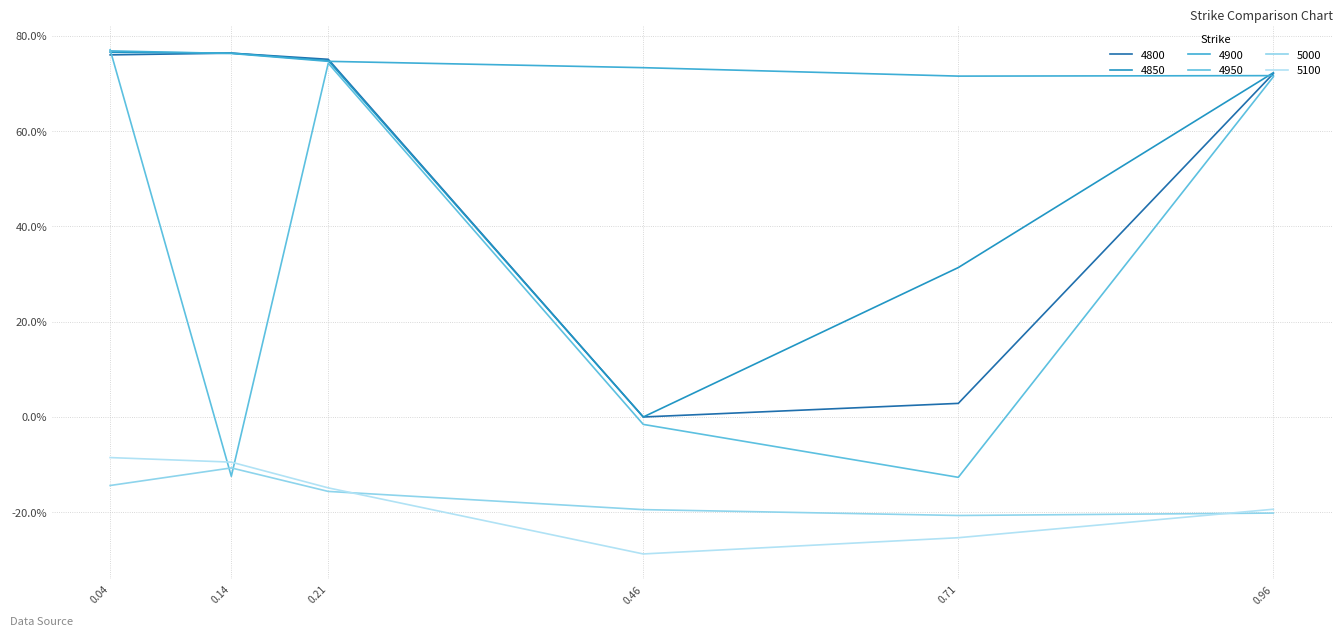

Does the chart display data point markers on the line(s)?

No